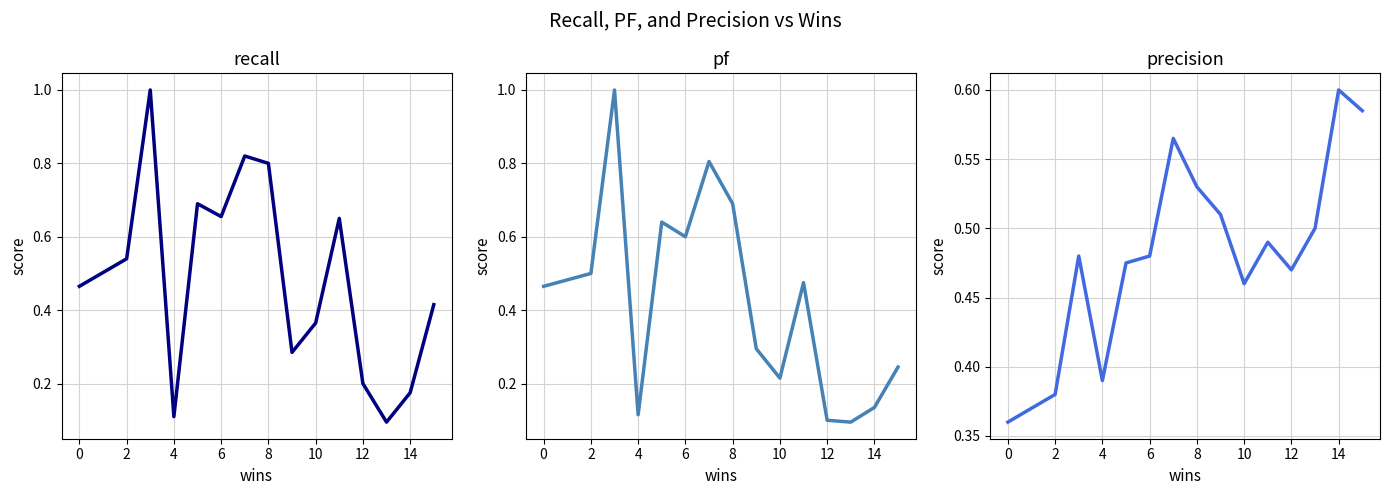

Rank the series at 11 from highest to lowest value.

recall, precision, pf